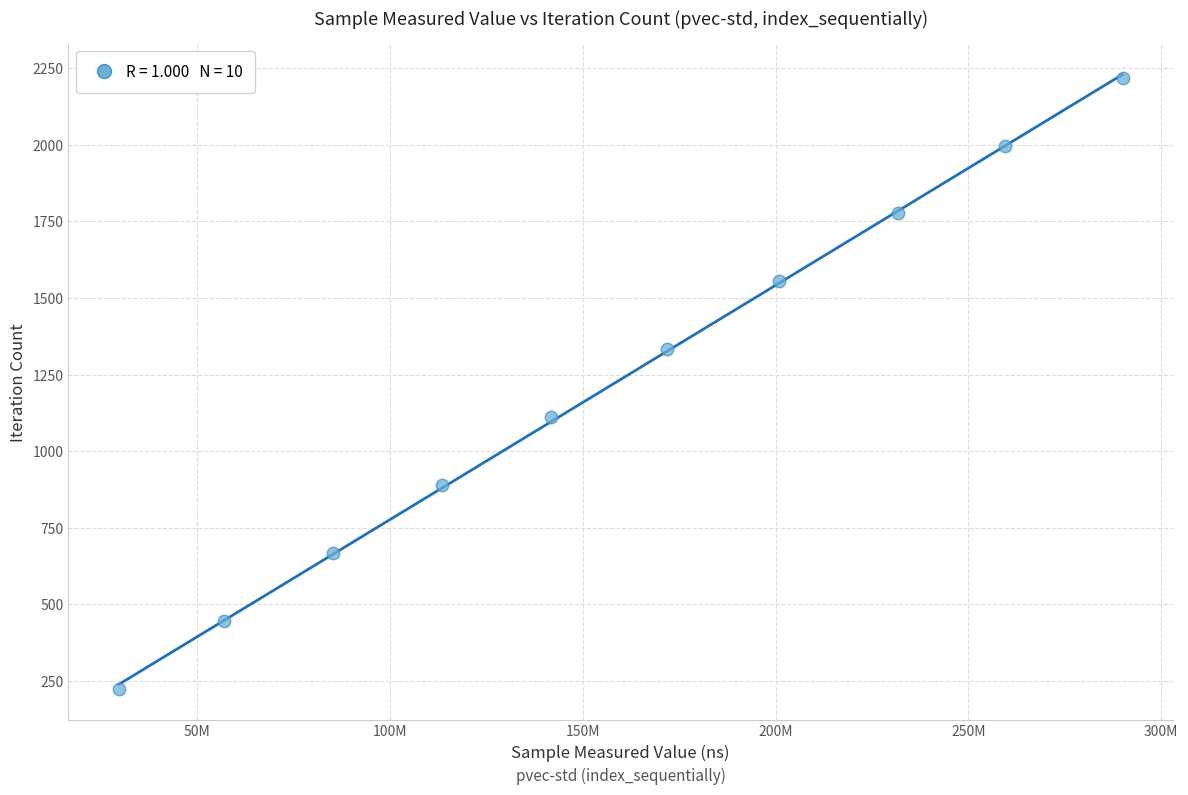

What is the range of X values (max minus min)?

260489579